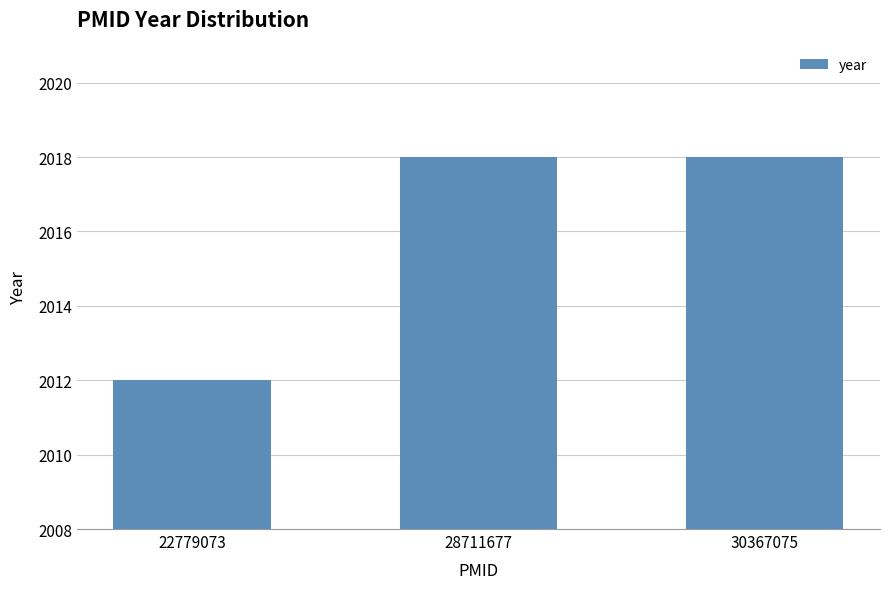

Which label corresponds to the smallest value in the chart?

22779073